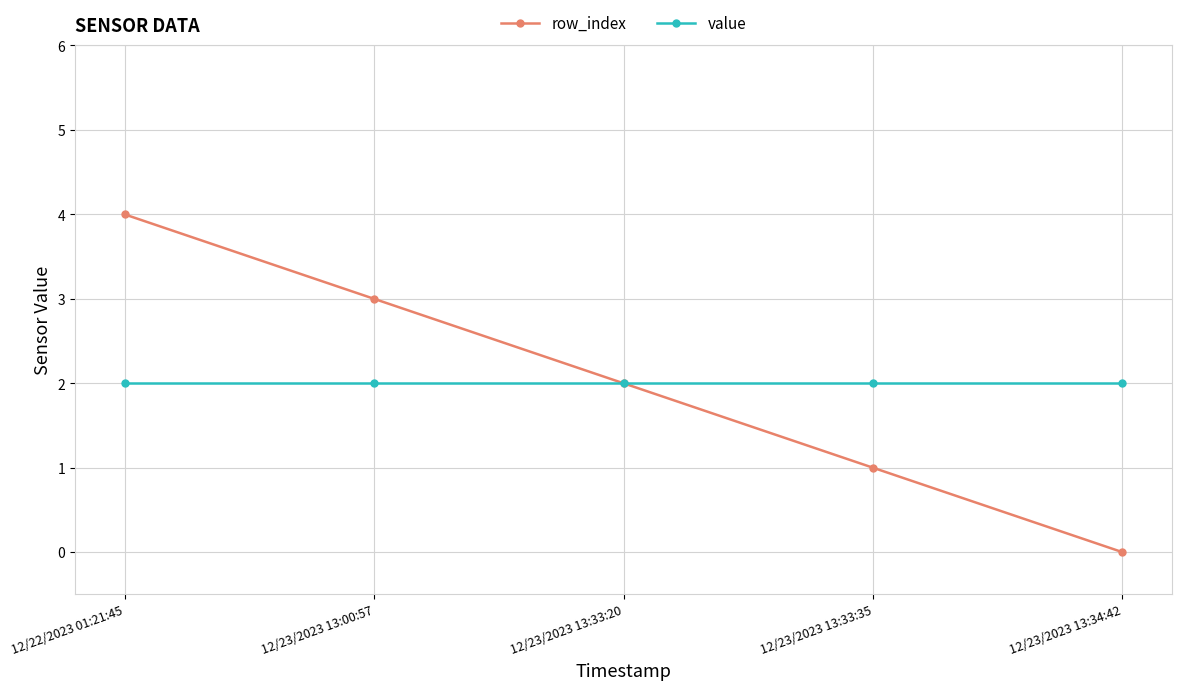

What is the difference between the row_index values at 12/23/2023 13:00:57 and 12/23/2023 13:33:35?

2